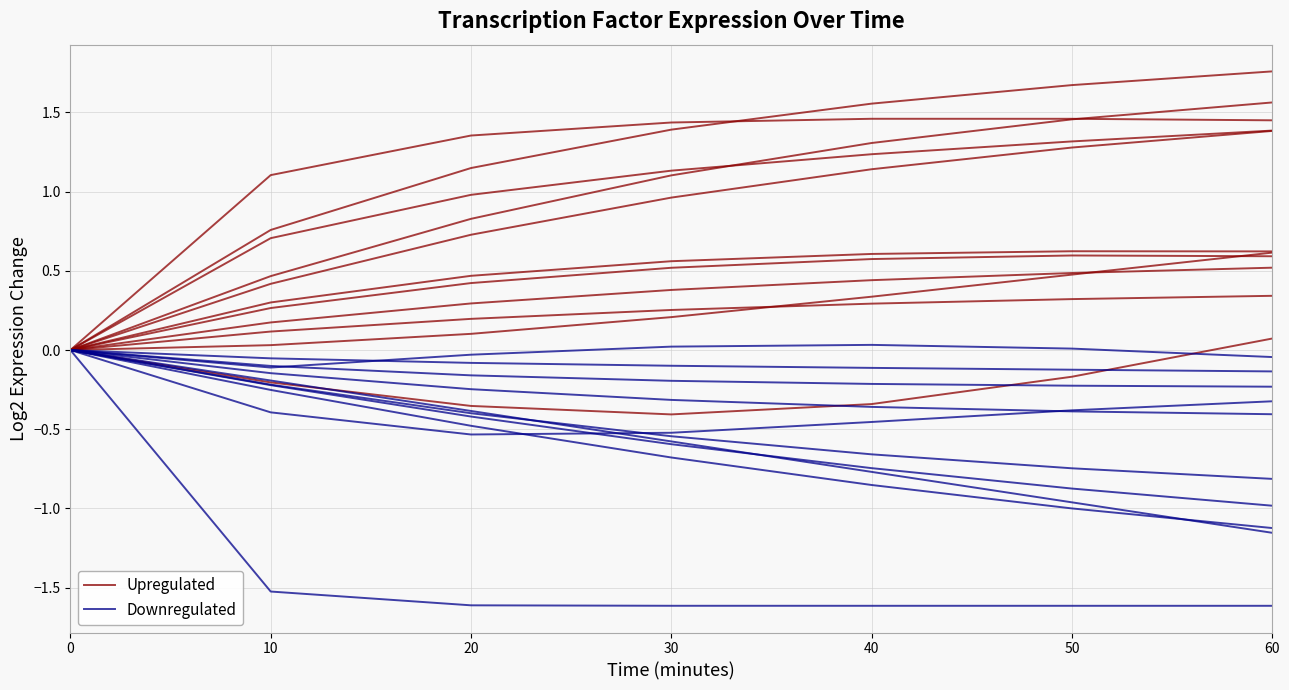

True or false: Upregulated has a value of 0.4 at 40.

False